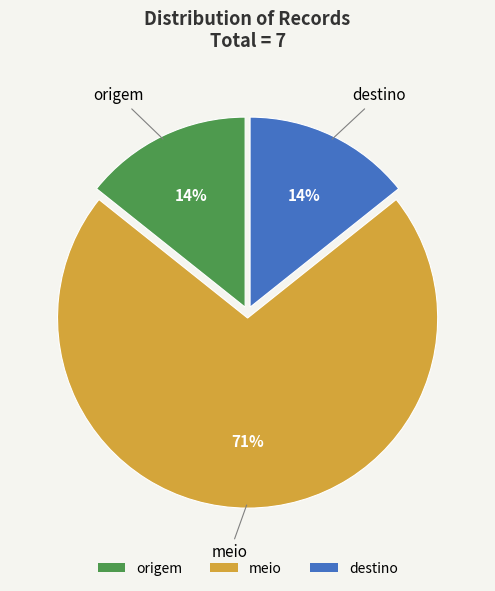

How many segments does this pie chart have?

3